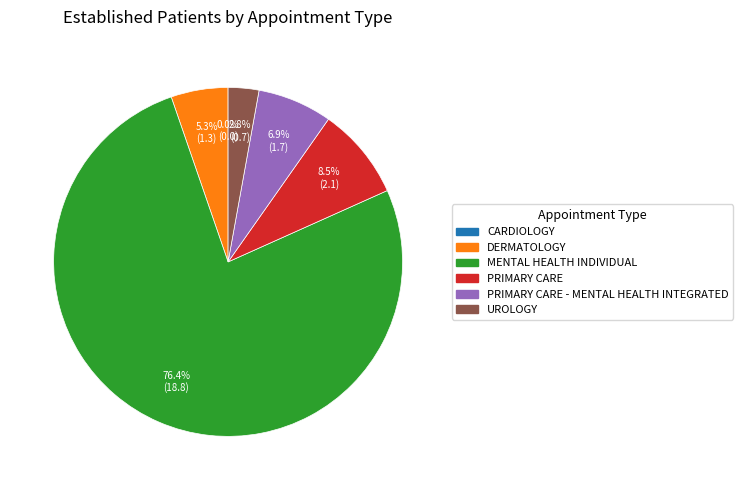

The MENTAL HEALTH INDIVIDUAL slice represents 83% of the pie. True or false?

False